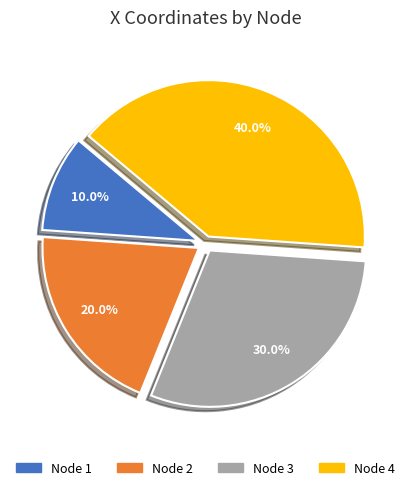

Does any single category account for the majority?

No